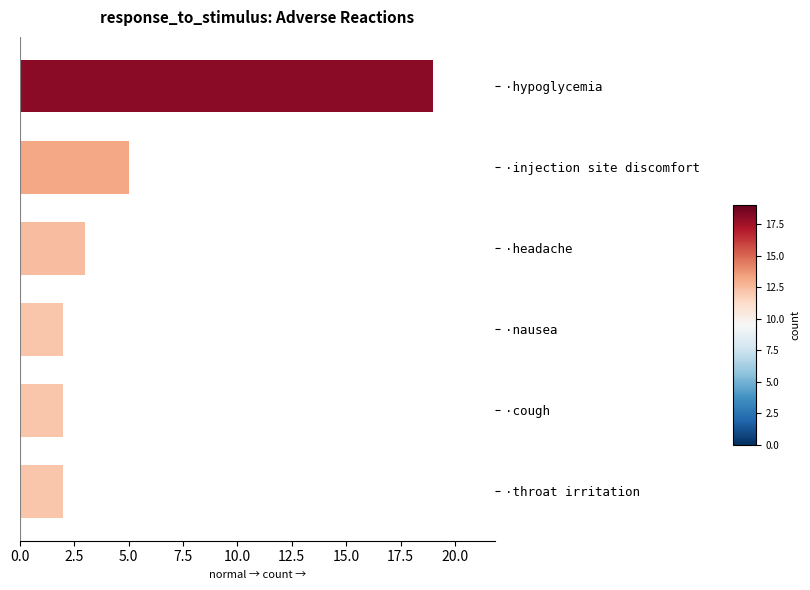

What is the difference between the maximum and minimum values?

17